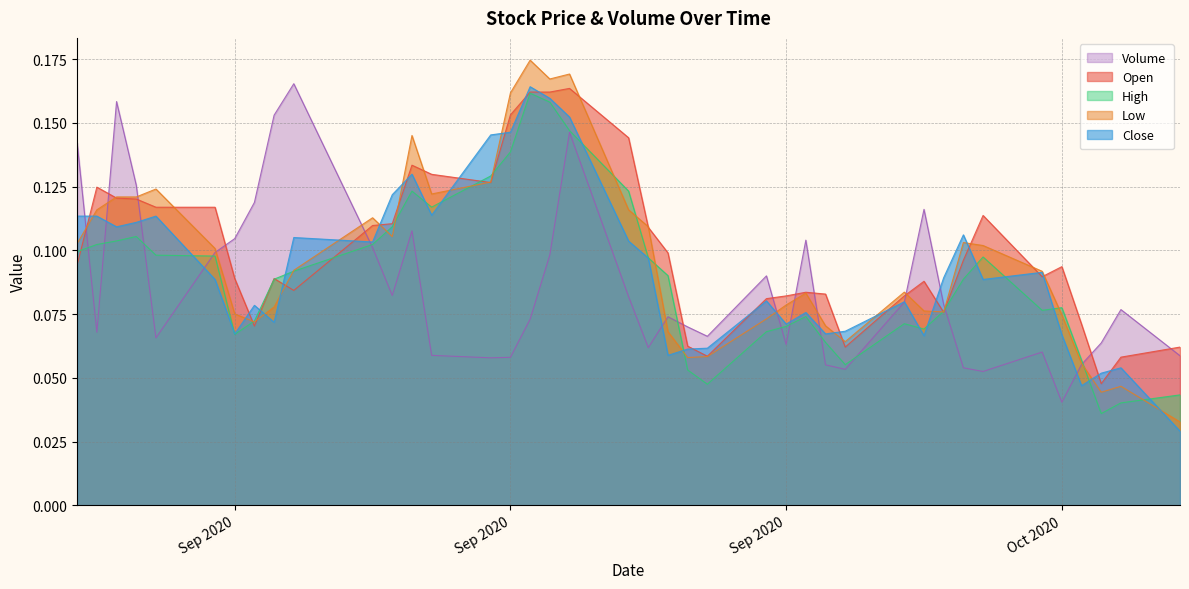

Where is the first local maximum for Volume?

2020-08-26